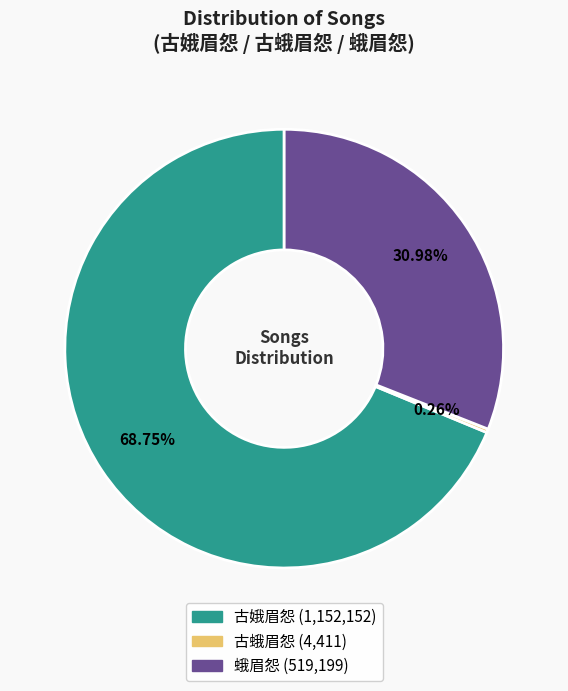

What is the largest slice in the pie chart?

古娥眉怨